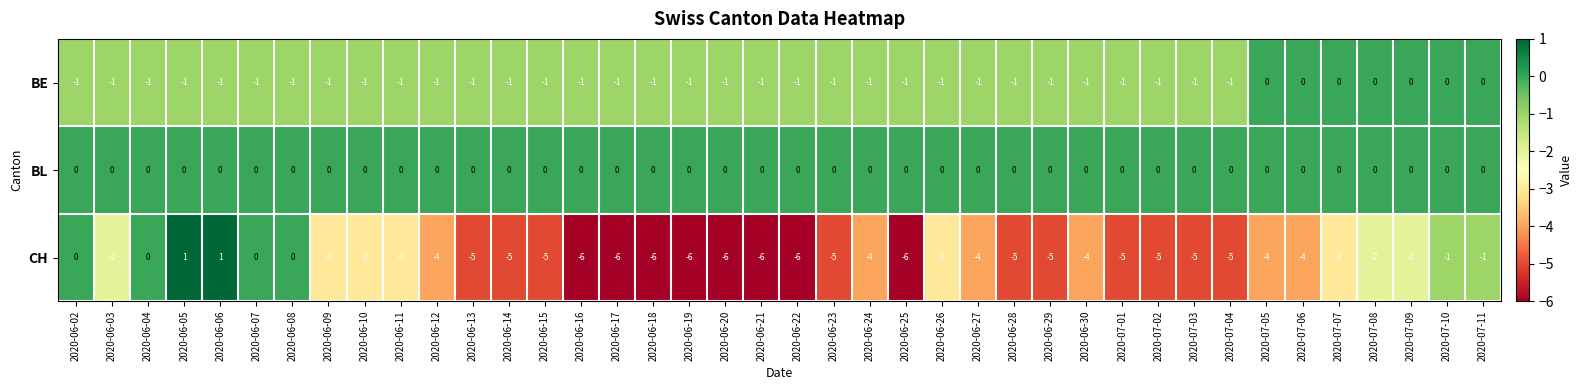

Is the value of BL at 2020-06-28 greater than the value of BE at 2020-07-02?

Yes